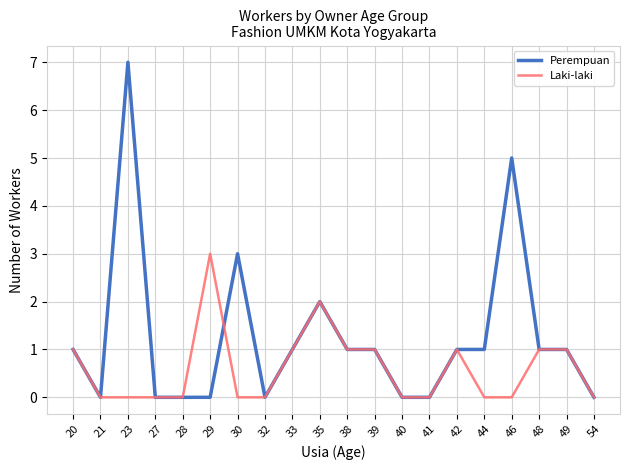

At 29, list the series in order from smallest to largest.

Perempuan, Laki-laki